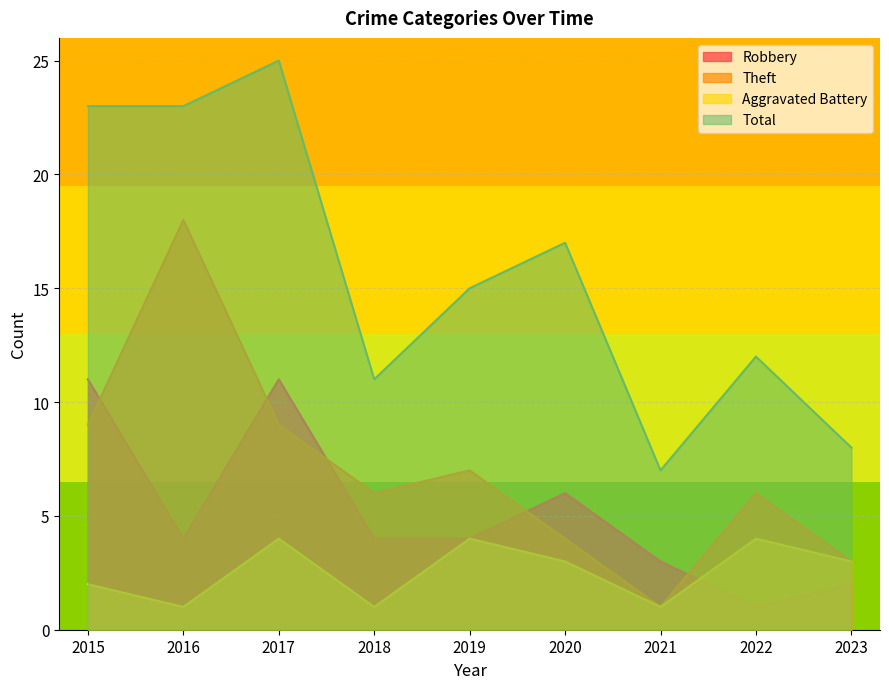

What is the value of the Theft point at the 6th from the left?

4